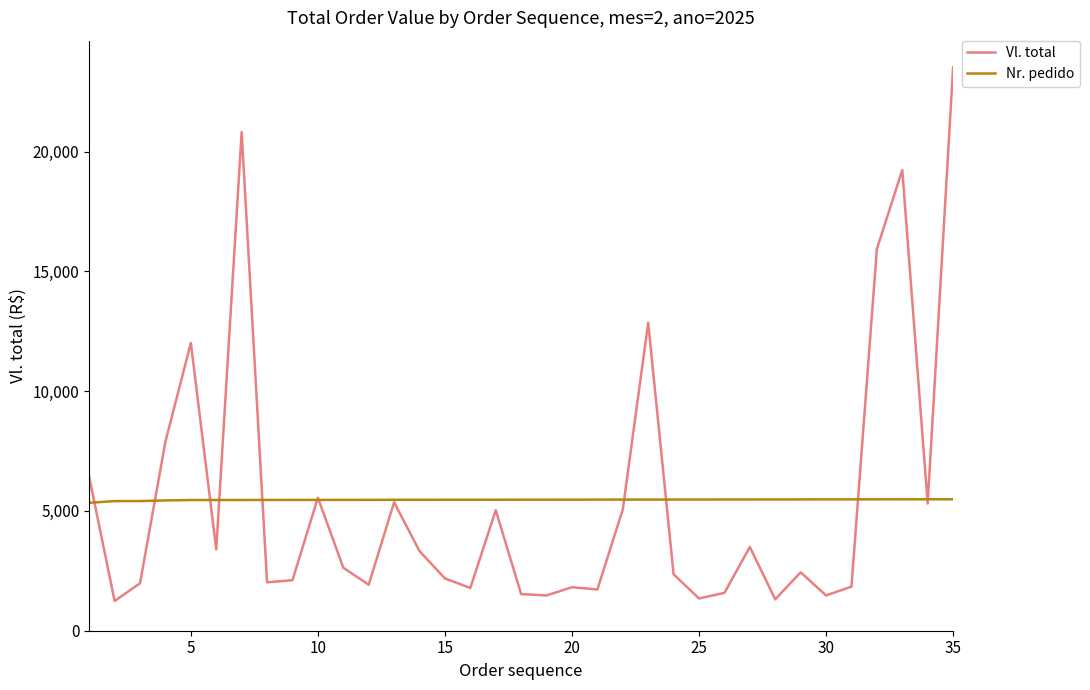

List the series in order of their peak value, lowest first.

Nr. pedido, Vl. total